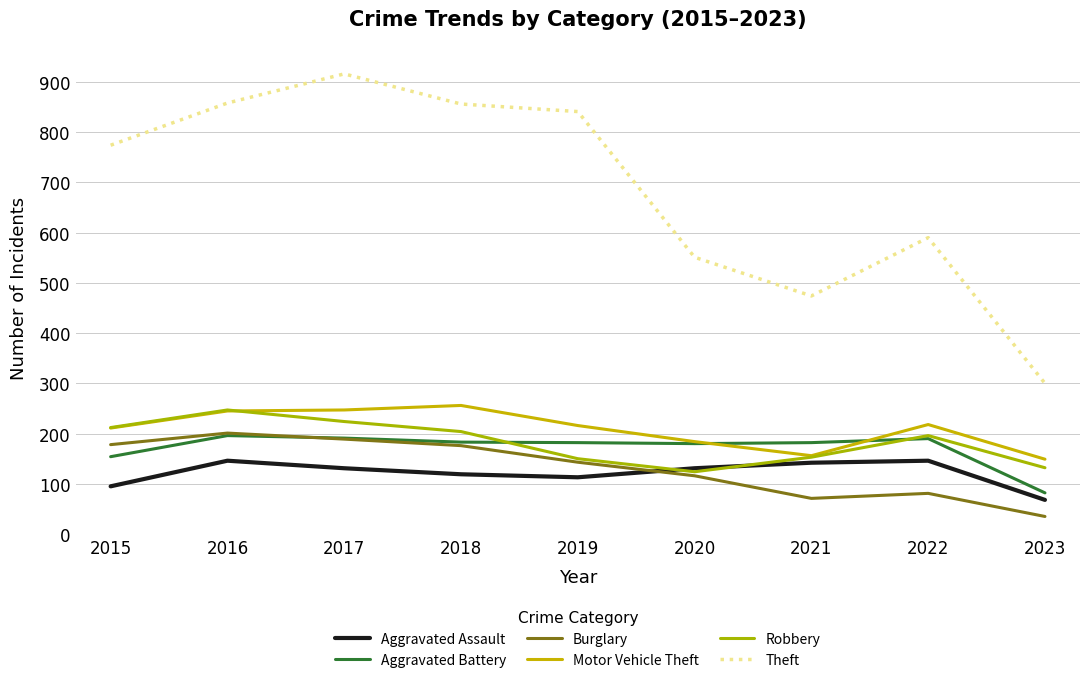

Which series ends up on top after the final intersection of Aggravated Battery and Burglary?

Aggravated Battery